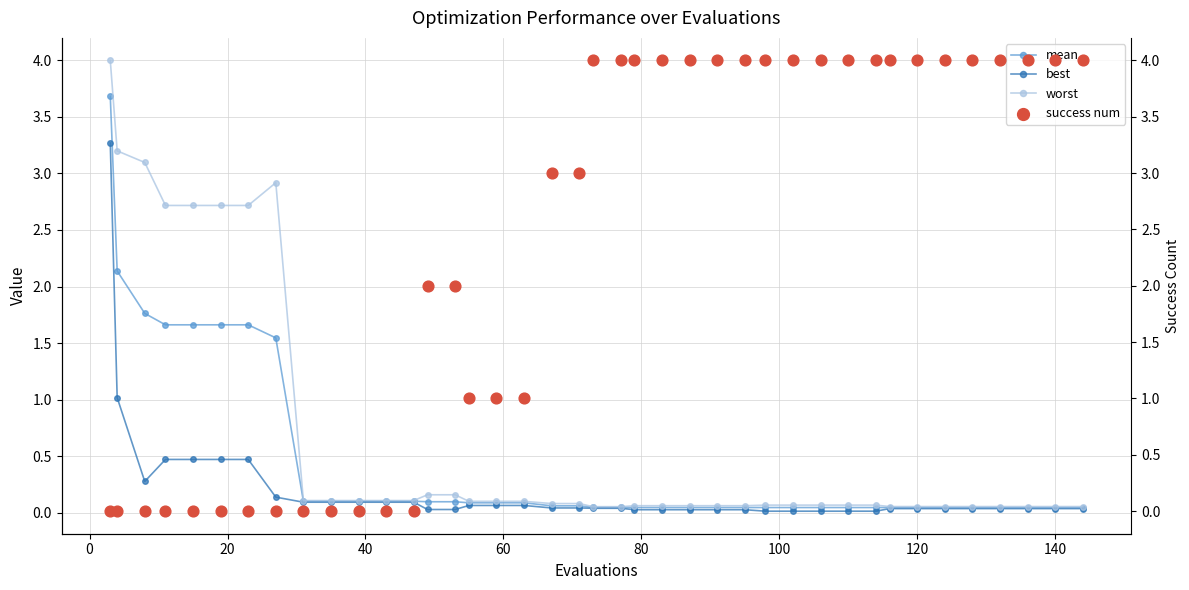

What is the maximum value for worst?

4.0